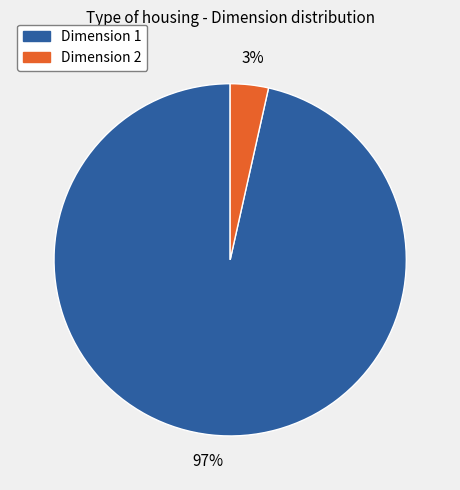

To the nearest percent, what is the average slice percentage?

50%